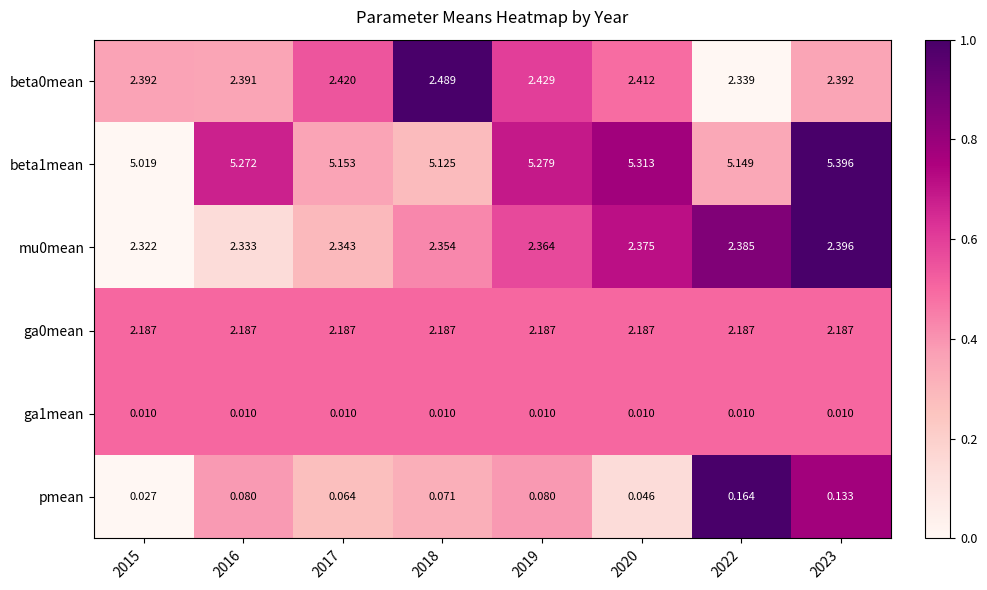

Between 2015 and 2022, which series saw the biggest shift?

pmean